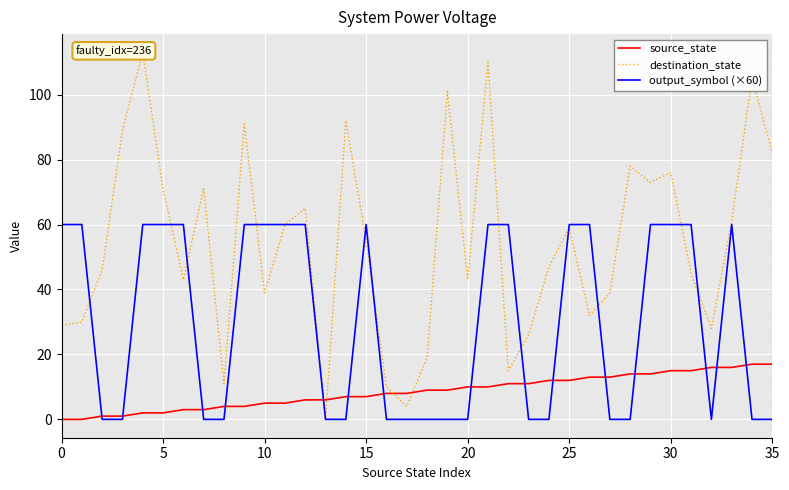

True or false: source_state and destination_state intersect in this chart.

True